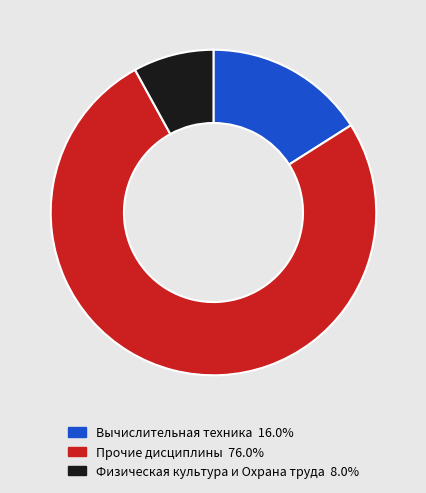

Is there a majority slice in this chart?

Yes